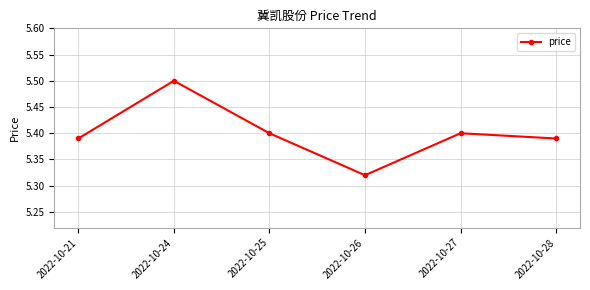

True or false: the data has more than 2 interior local peaks.

False